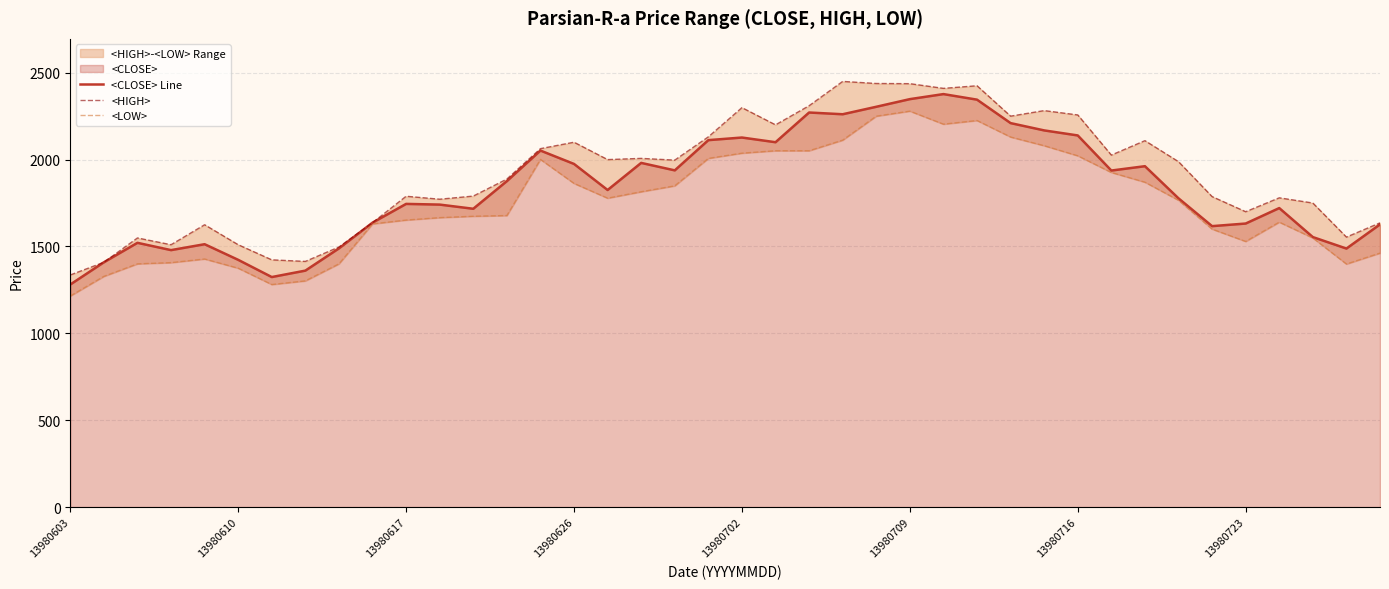

What is the maximum value for <CLOSE> Line?

2377